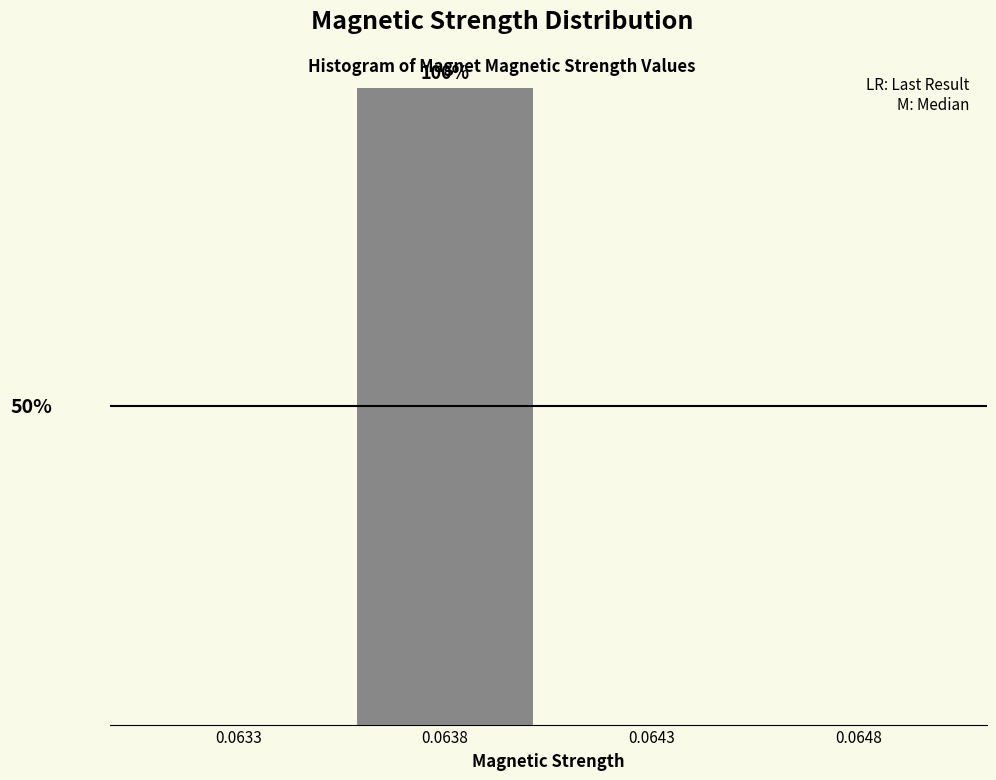

Are the bars horizontal?

No